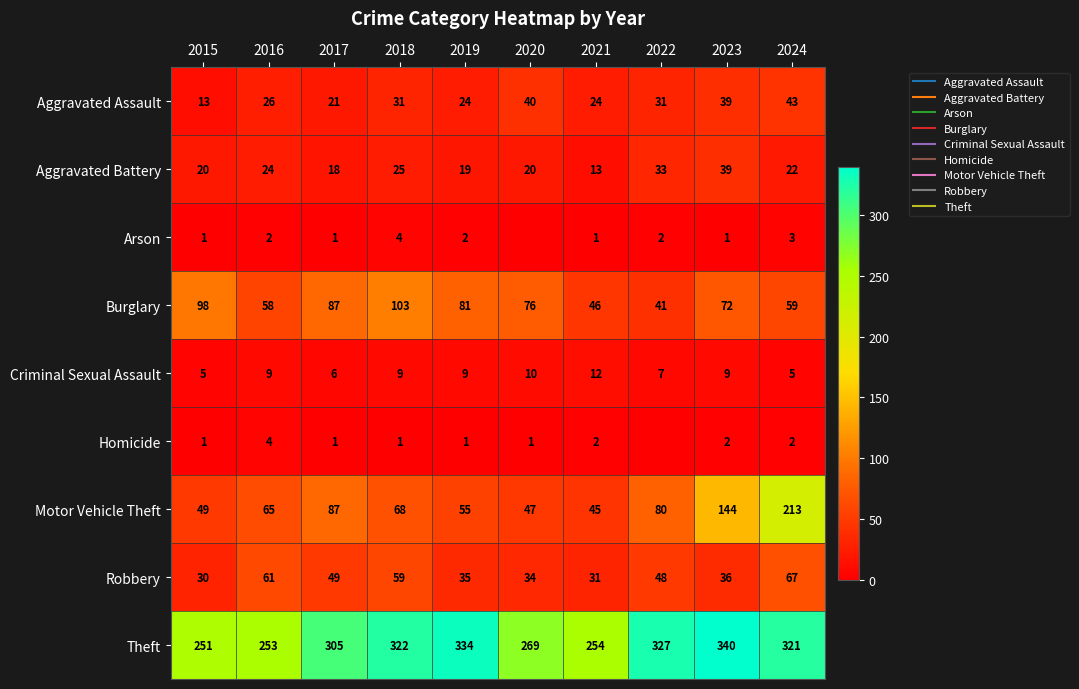

What is the difference between the highest and lowest values at 2019?

333